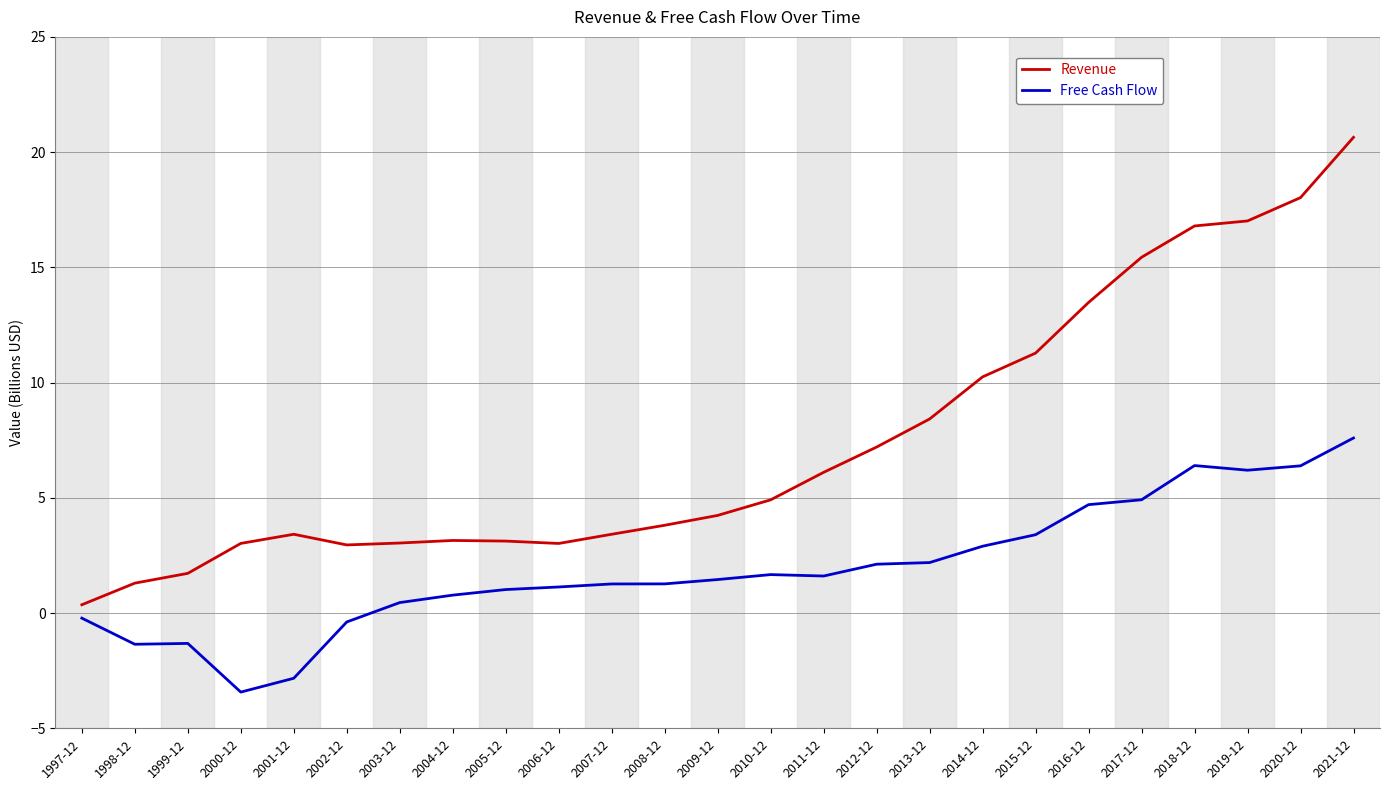

What is the total value across all series at 2019-12?

23.2